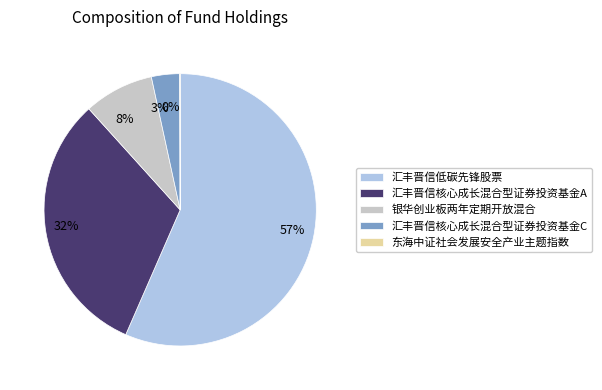

The 3% slice represents 3% of the pie. True or false?

True